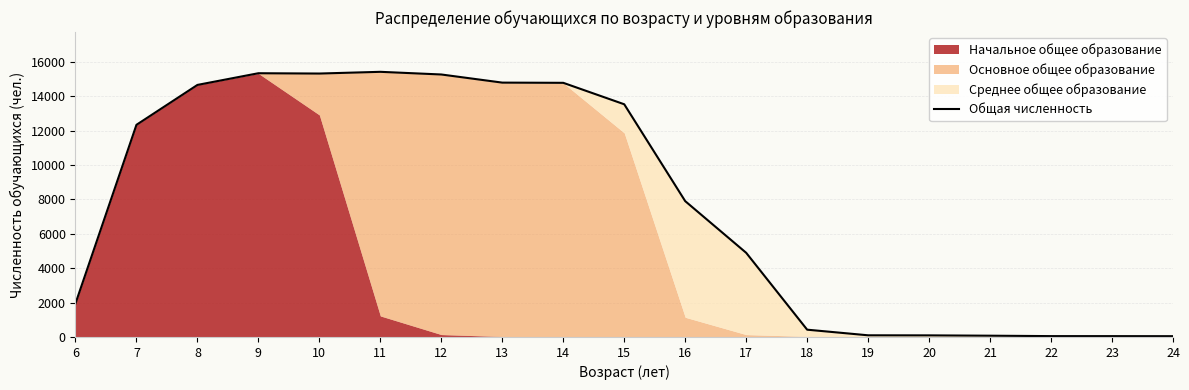

At which label is the value closest to 7735?

16